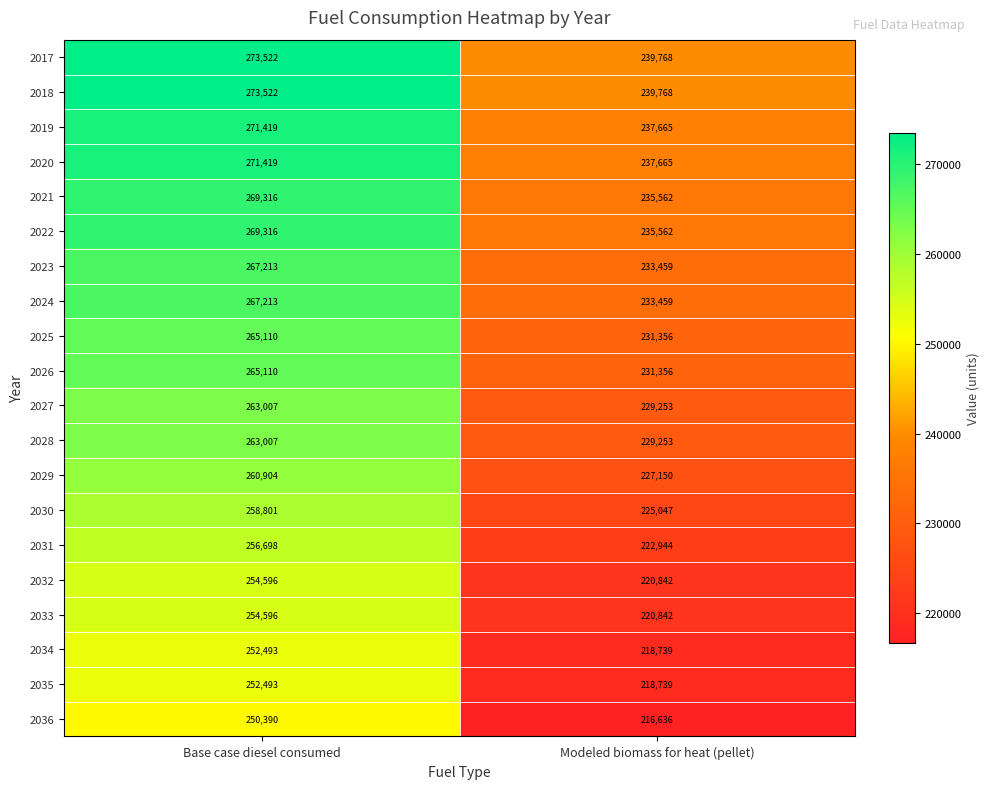

What is the maximum value shown in the chart?

273522